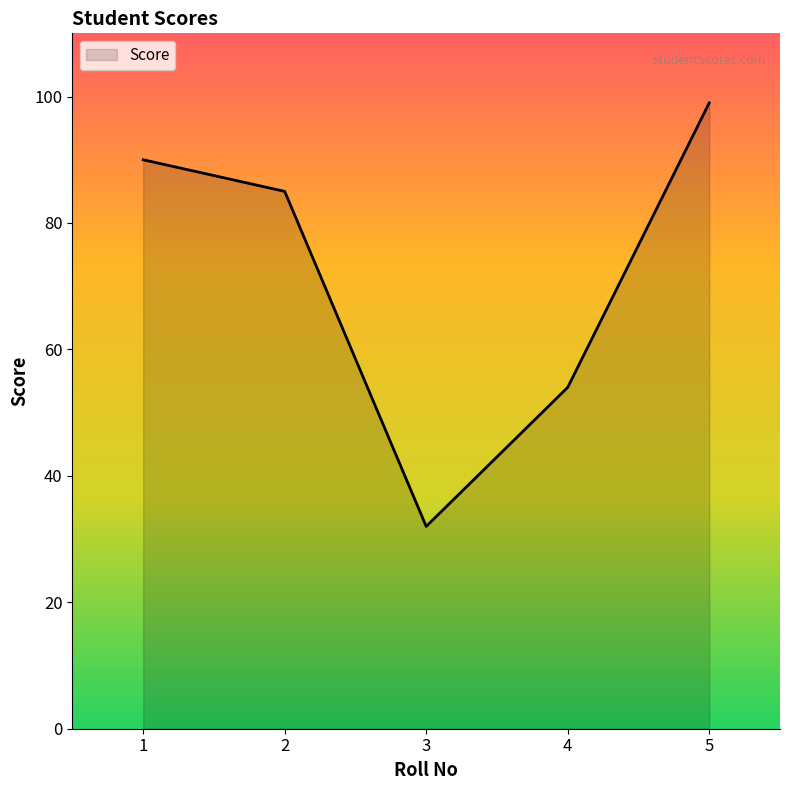

How many lines are shown in the chart?

1